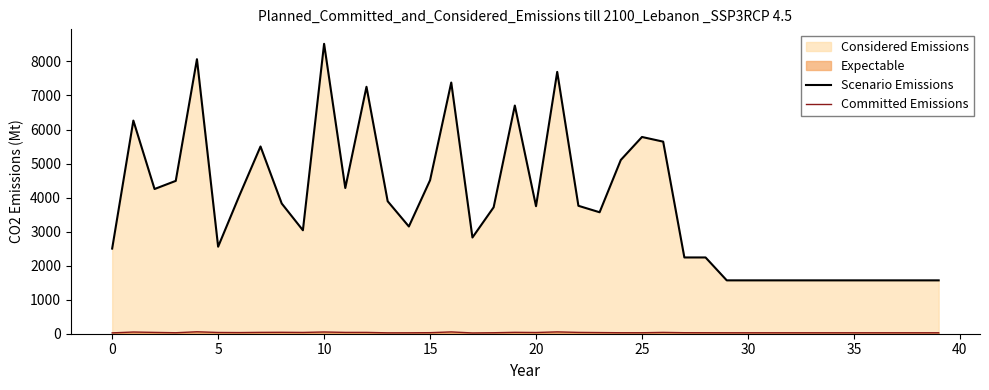

True or false: Scenario Emissions and Committed Emissions intersect in this chart.

False